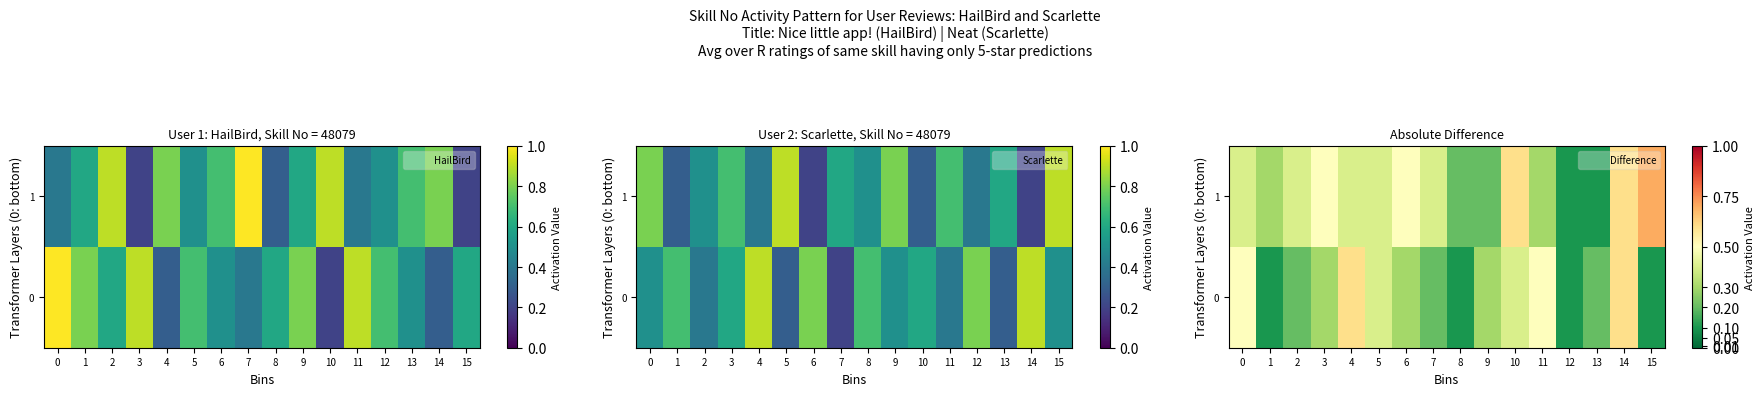

What value does the 0 series have at 12?

0.1